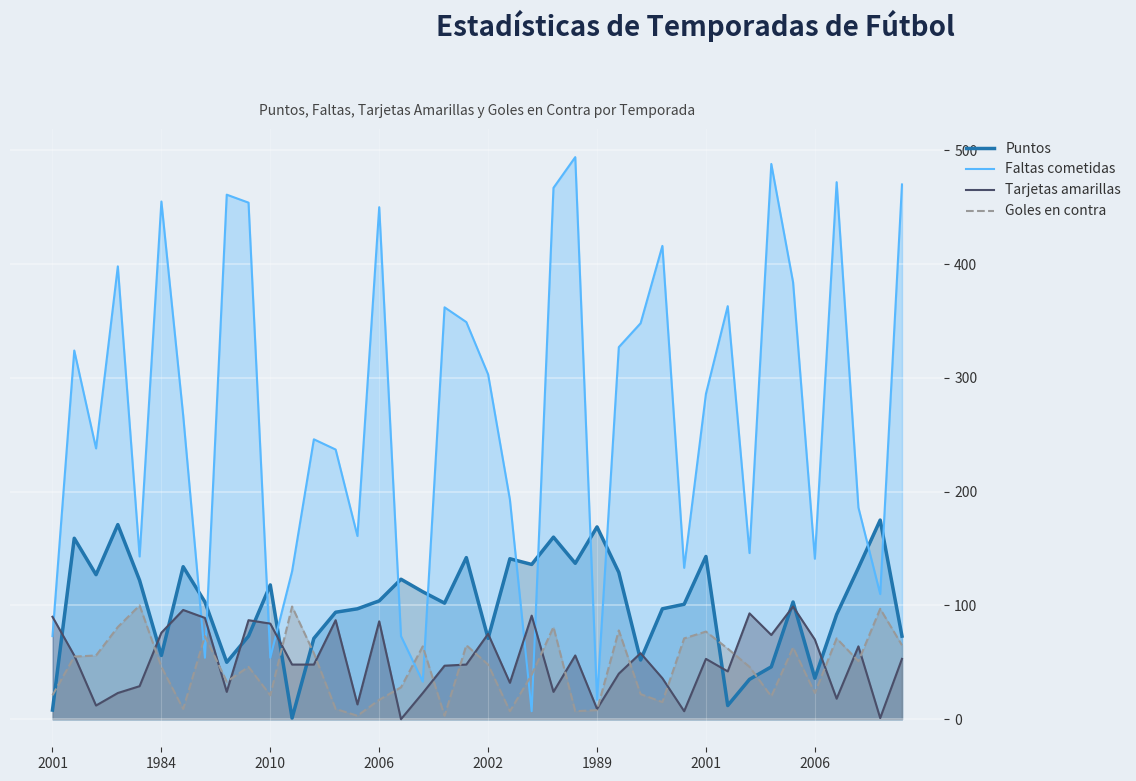

At how many categories does at least one series exceed 428?

9